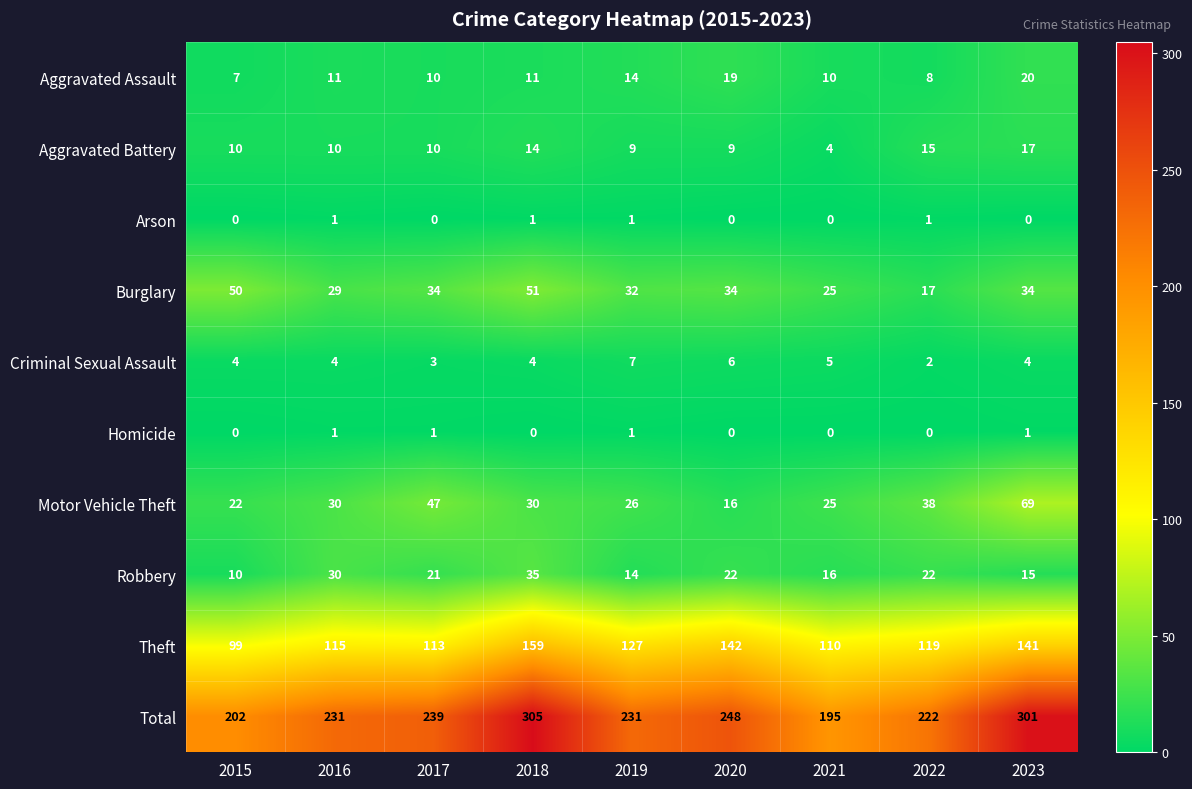

True or false: Motor Vehicle Theft has a value of 100 at 2023.

False